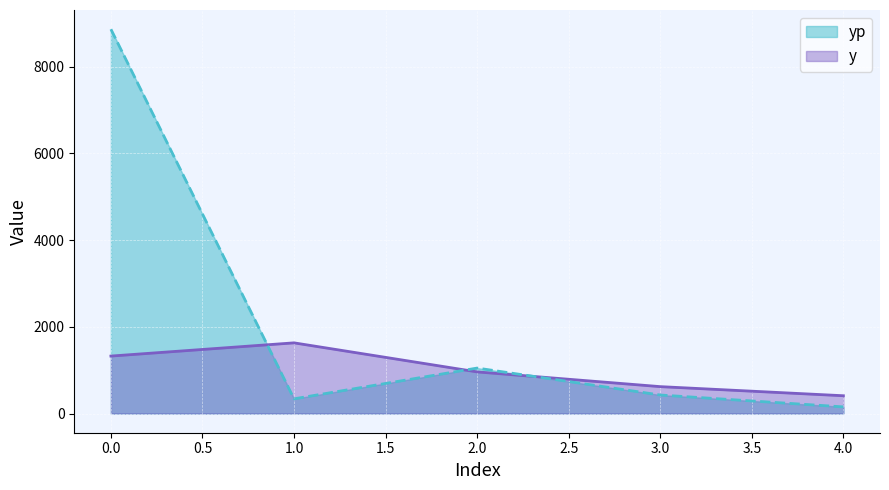

How many lines are shown in the chart?

2